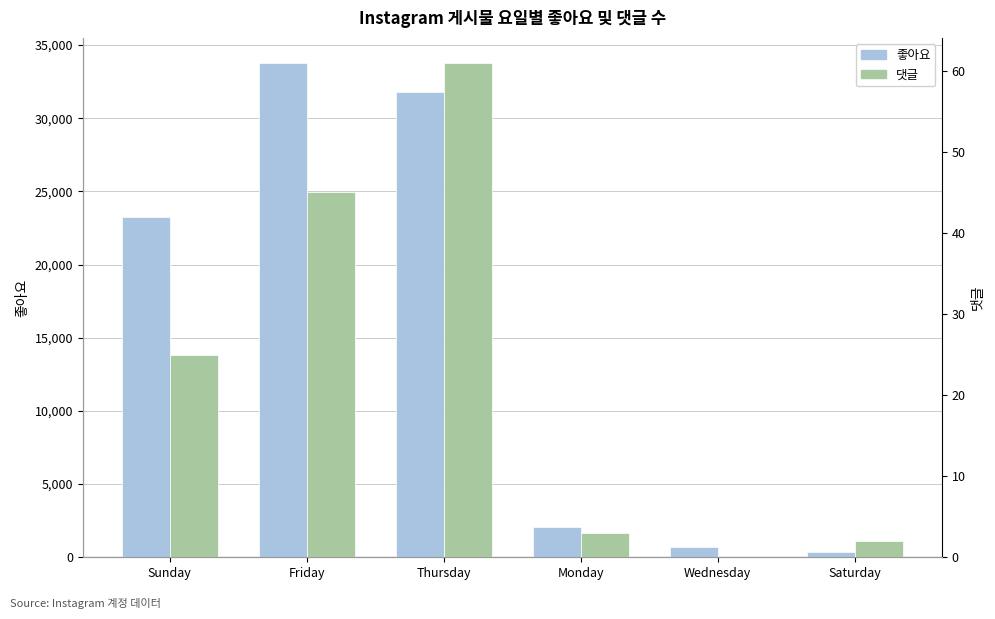

The 좋아요 series shows 701 at Wednesday. True or false?

True